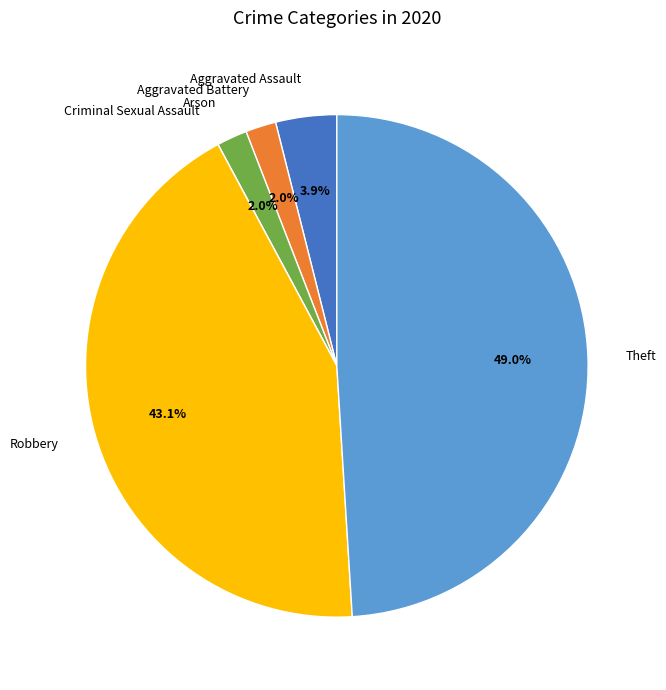

Approximately how many times larger is the value at Aggravated Assault compared to Arson?

2.0